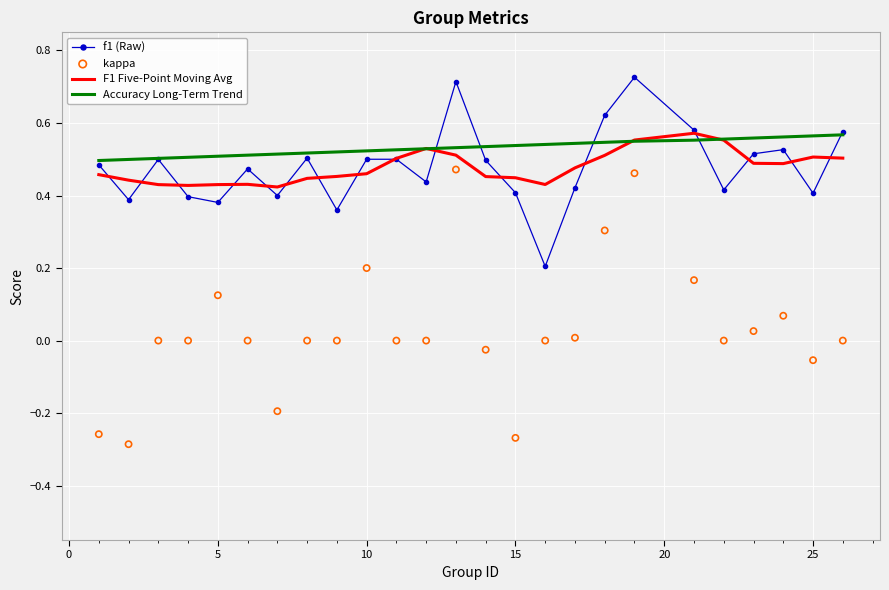

The Accuracy Long-Term Trend series shows 0.5 at 5. True or false?

True